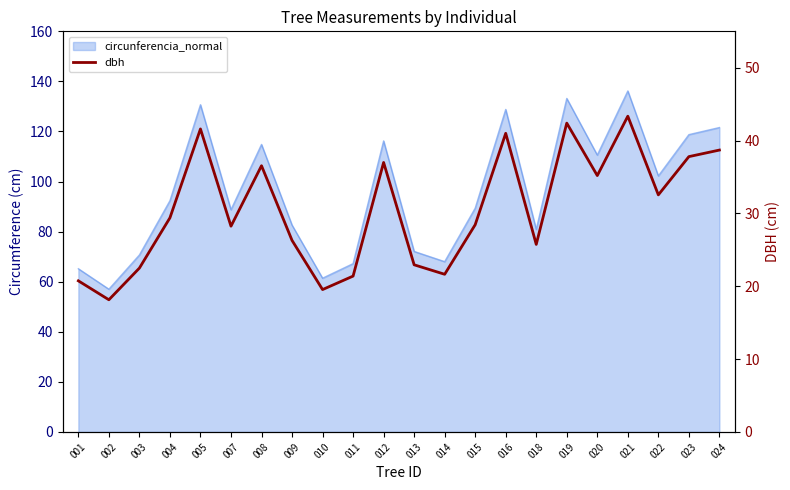

How many data points are above 29?

11